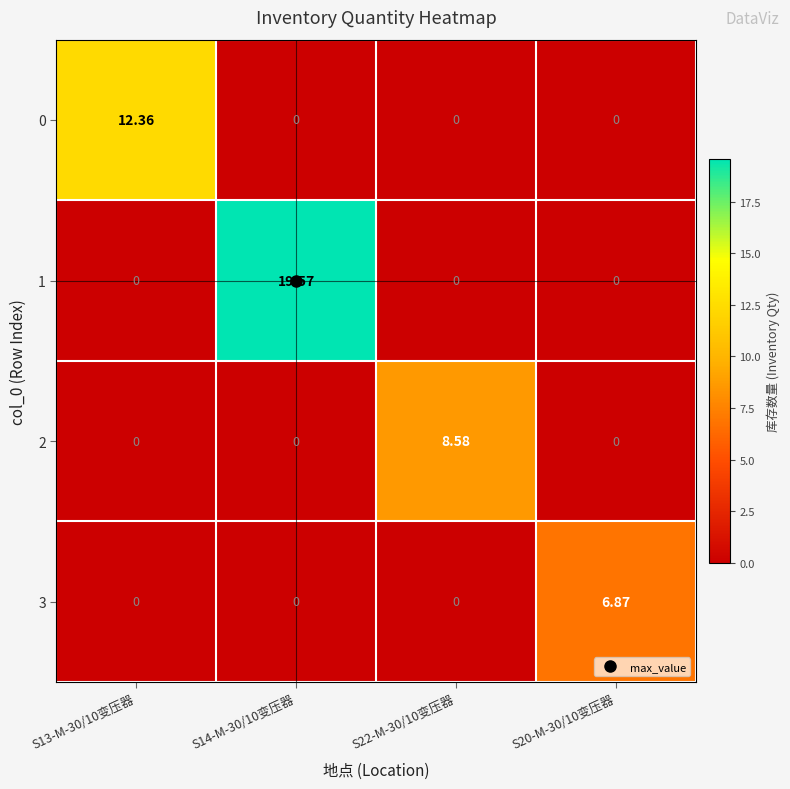

How many data points in 1 are above 0?

1